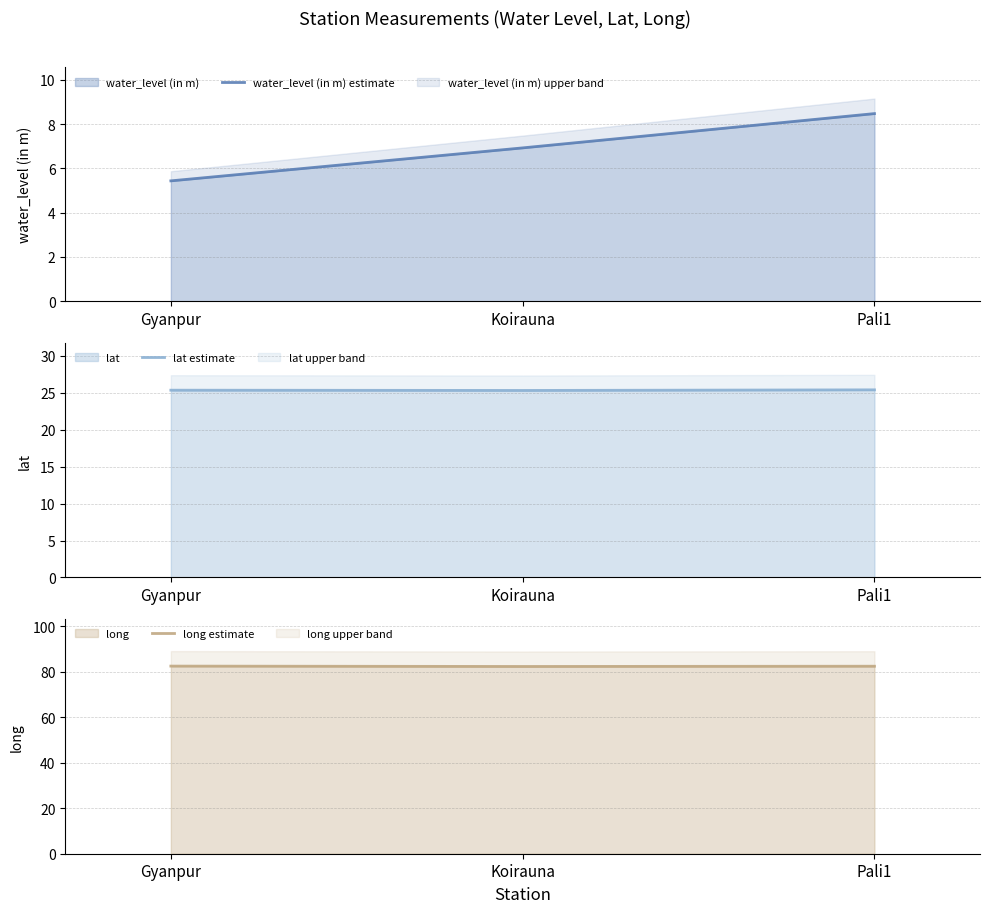

List the series in order of their overall mean, highest first.

long estimate, lat estimate, water_level (in m) estimate